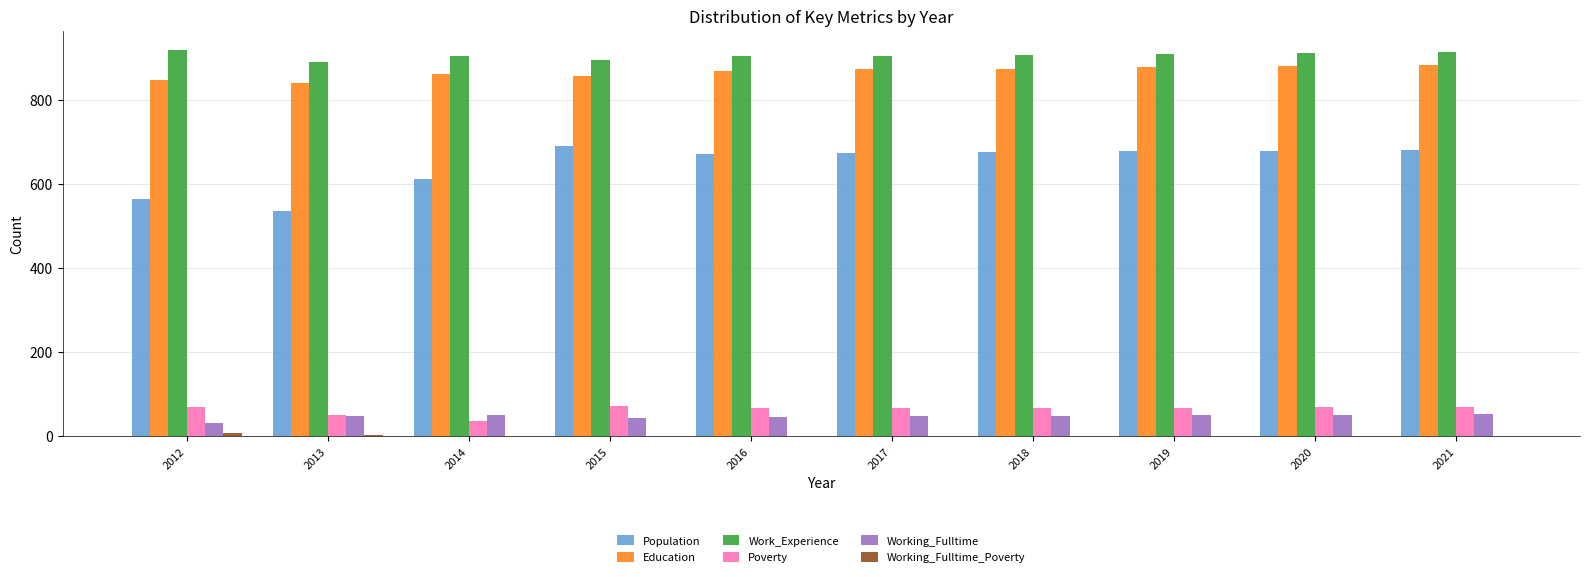

At which label does Population first exceed 675?

2015